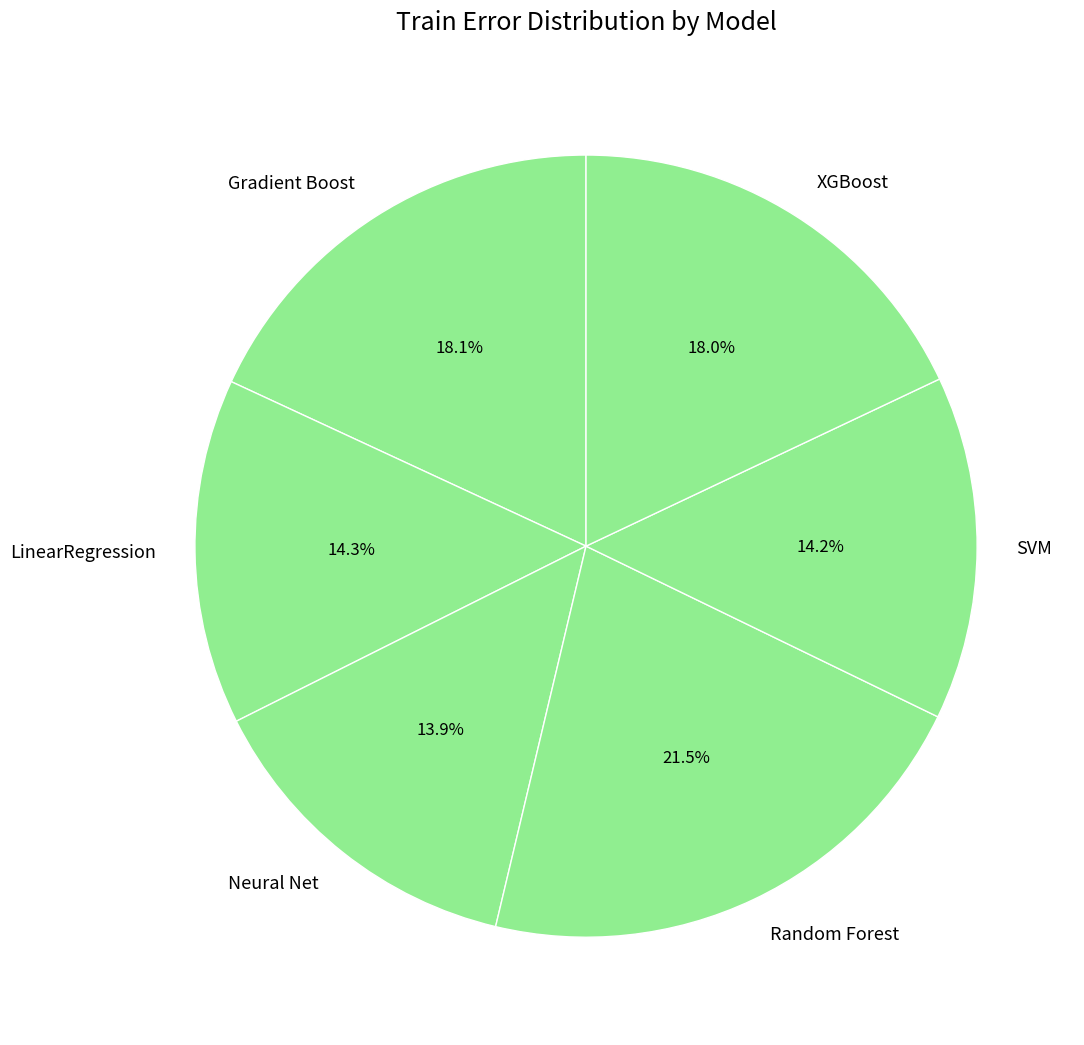

What is the largest slice in the pie chart?

Random Forest